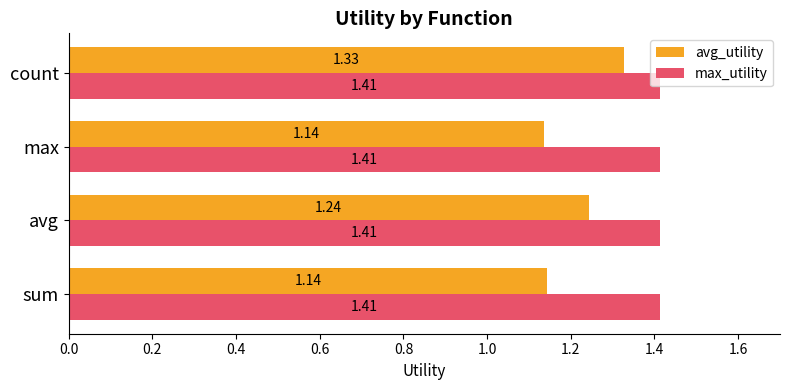

What is the sum of the max_utility values at avg and count?

2.8